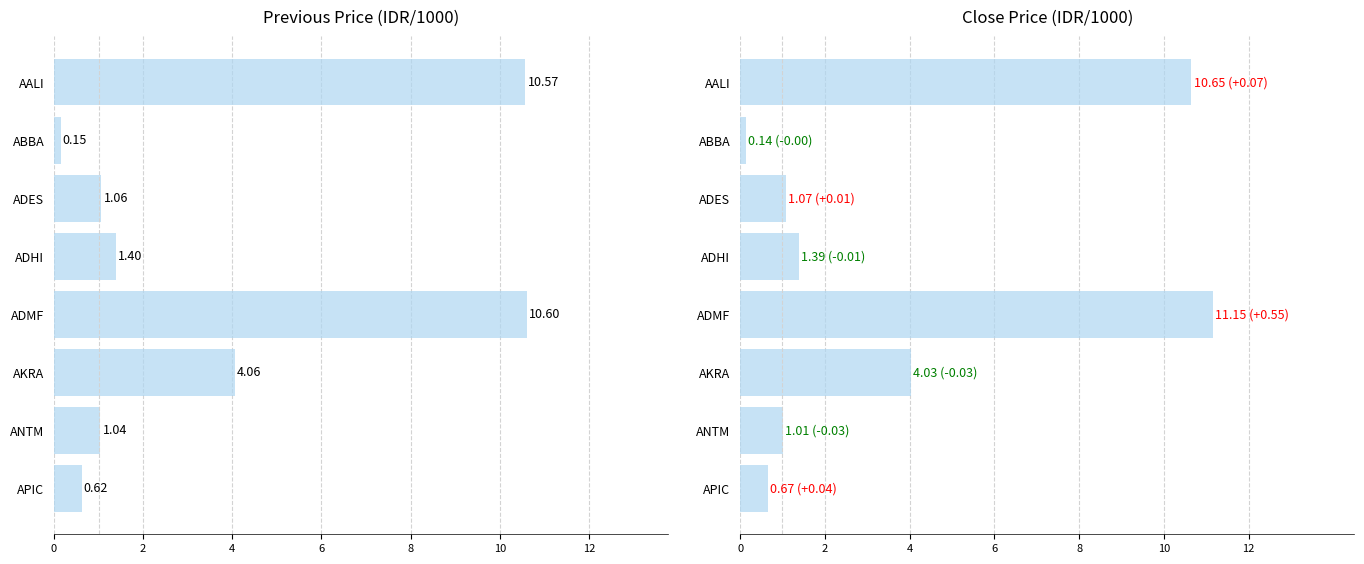

At how many categories does at least one series exceed 3?

3